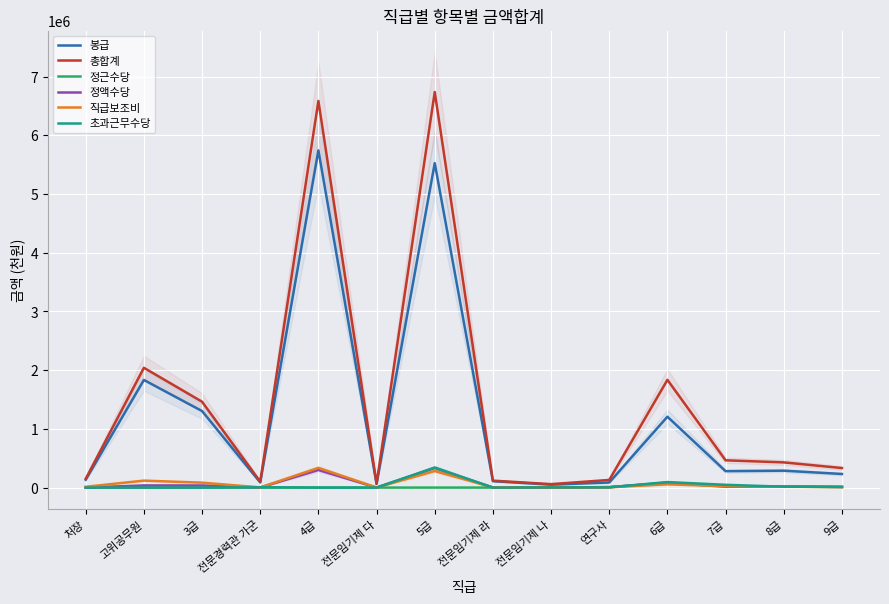

Which series has the largest range (max minus min)?

총합계